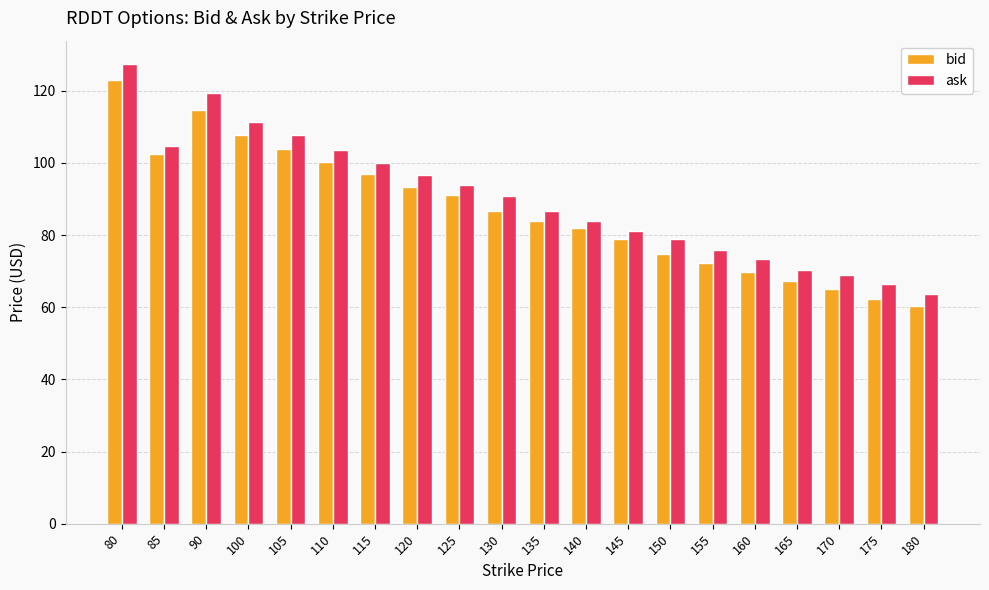

At 145, list the series in order from smallest to largest.

bid, ask